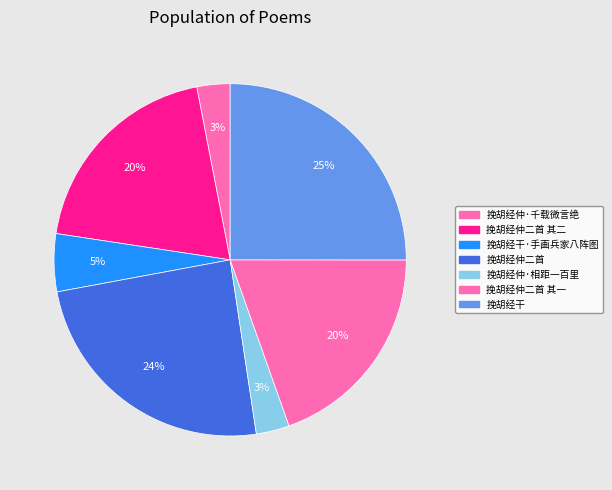

What is the ratio of the value at 挽胡经仲·千载微言绝 to the value at 挽胡经干?

0.1